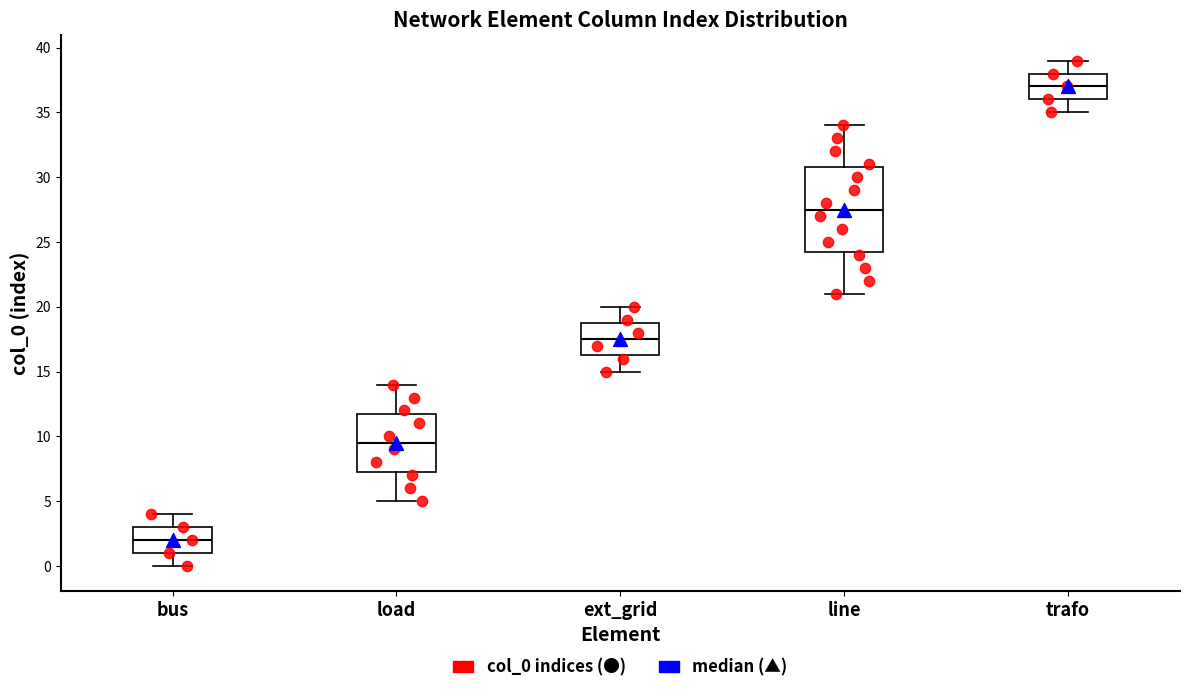

Reading left to right, transcribe this box plot: for each box, give where its median line is, the range the box spans, and where its two whiskers end, as read against the y-axis. The values are not printed on the chart, so give them approximately, as read against the axis.

bus: median 2.0, box 1.0 to 3.0, whiskers 0.0 to 4.0
load: median 9.5, box 7.5 to 12.0, whiskers 5.0 to 14.0
ext_grid: median 17.5, box 16.5 to 19.0, whiskers 15.0 to 20.0
line: median 27.5, box 24.5 to 31.0, whiskers 21.0 to 34.0
trafo: median 37.0, box 36.0 to 38.0, whiskers 35.0 to 39.0